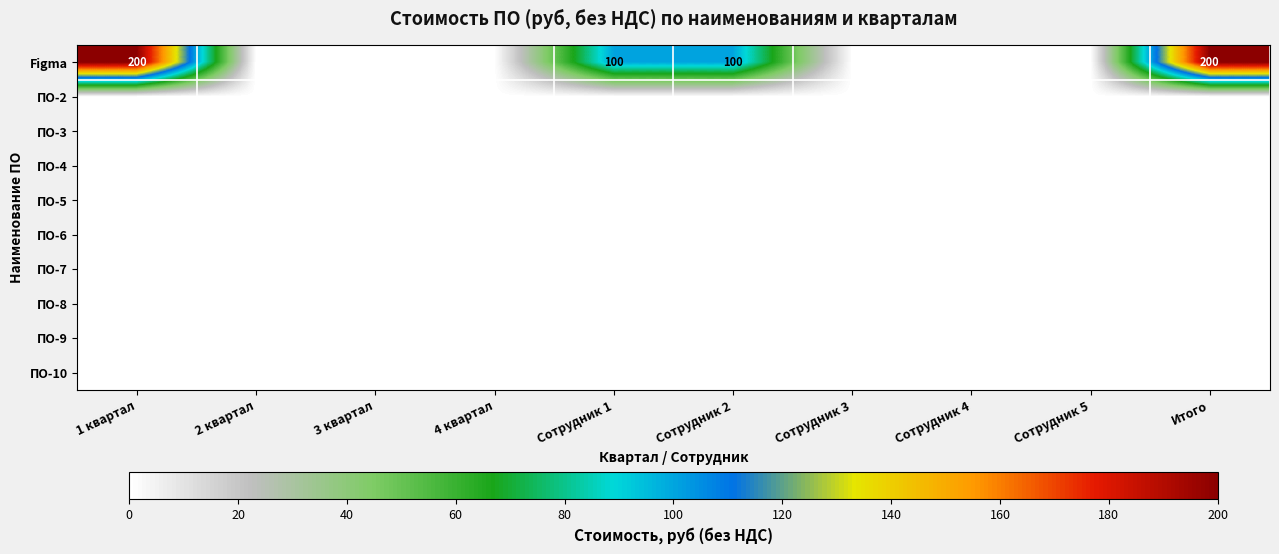

The value of Figma at Сотрудник 2 is 38. True or false?

False